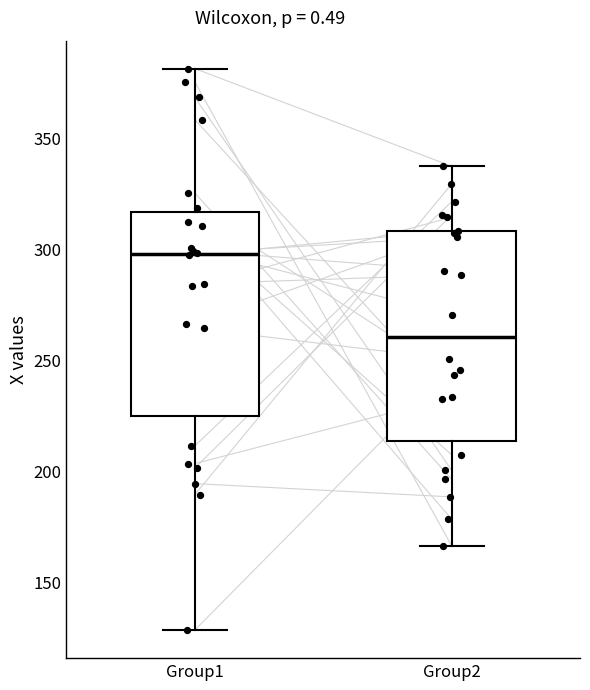

Reading left to right, read every box against the y-axis: the position of its median line, the range the box covers, and the ends of its whiskers. The values are not printed on the chart, so give them approximately, as read against the axis.

Group1: median 300, box 225 to 315, whiskers 130 to 380
Group2: median 260, box 215 to 310, whiskers 165 to 335